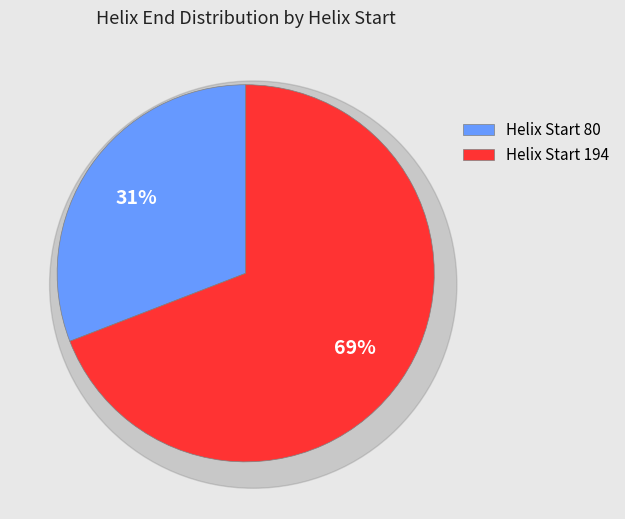

To the nearest percent, what portion does 80 represent?

31%